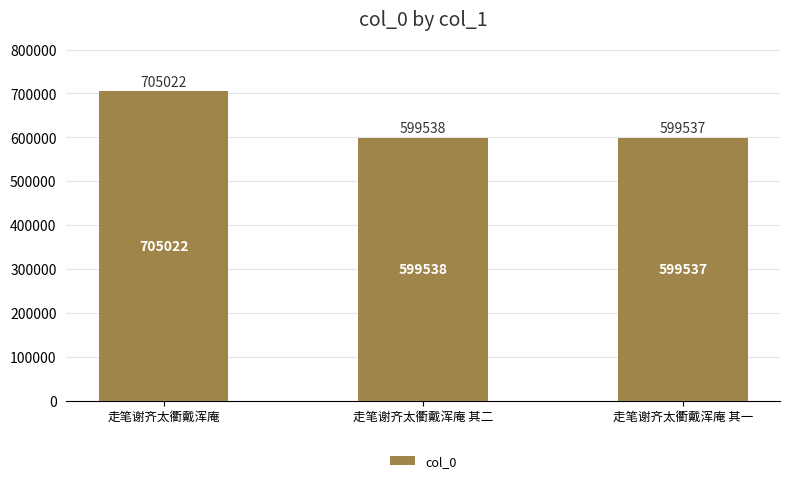

Approximately how many times larger is the value at 走笔谢齐太衢戴浑庵 其一 compared to 走笔谢齐太衢戴浑庵?

0.9